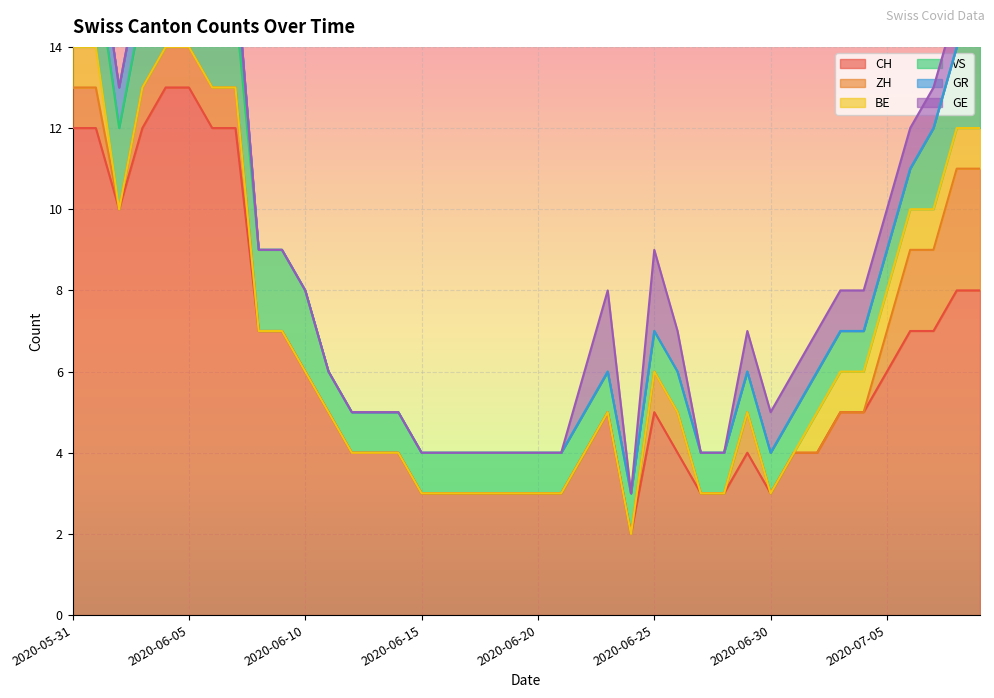

How many values in the GR series exceed 0?

8